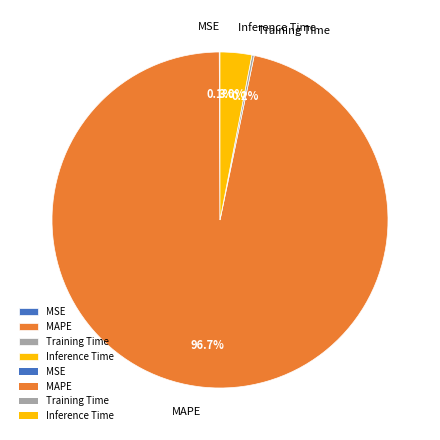

Is there a majority slice in this chart?

Yes